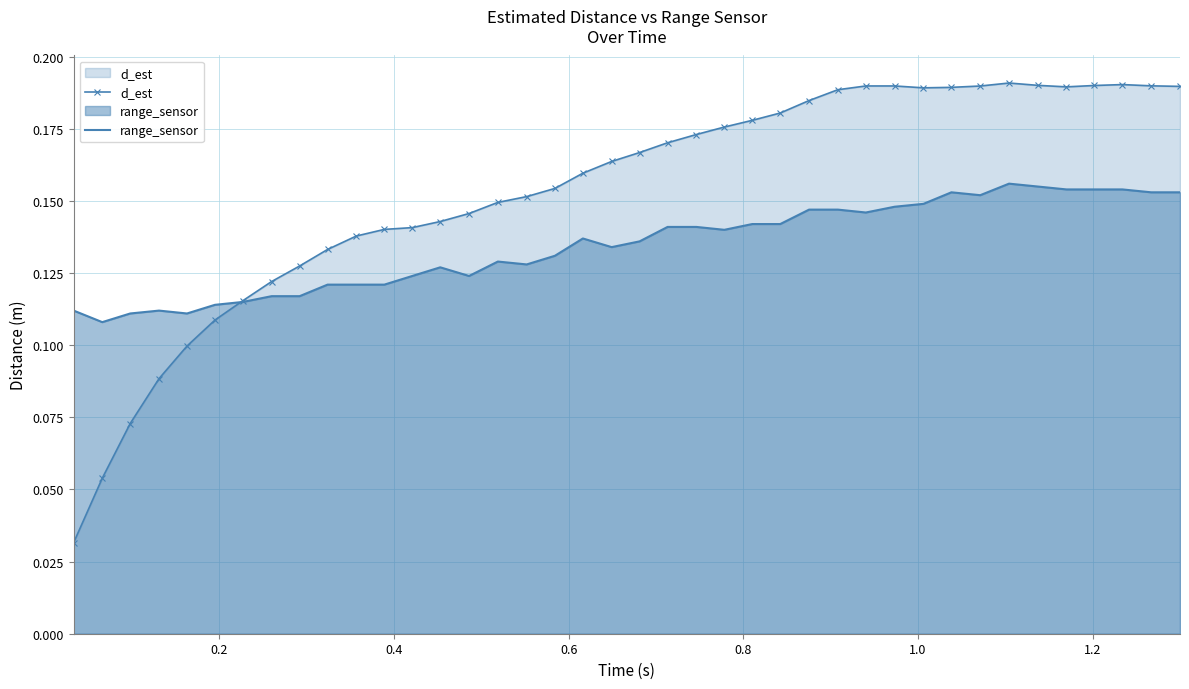

Which series has the widest spread of values?

d_est